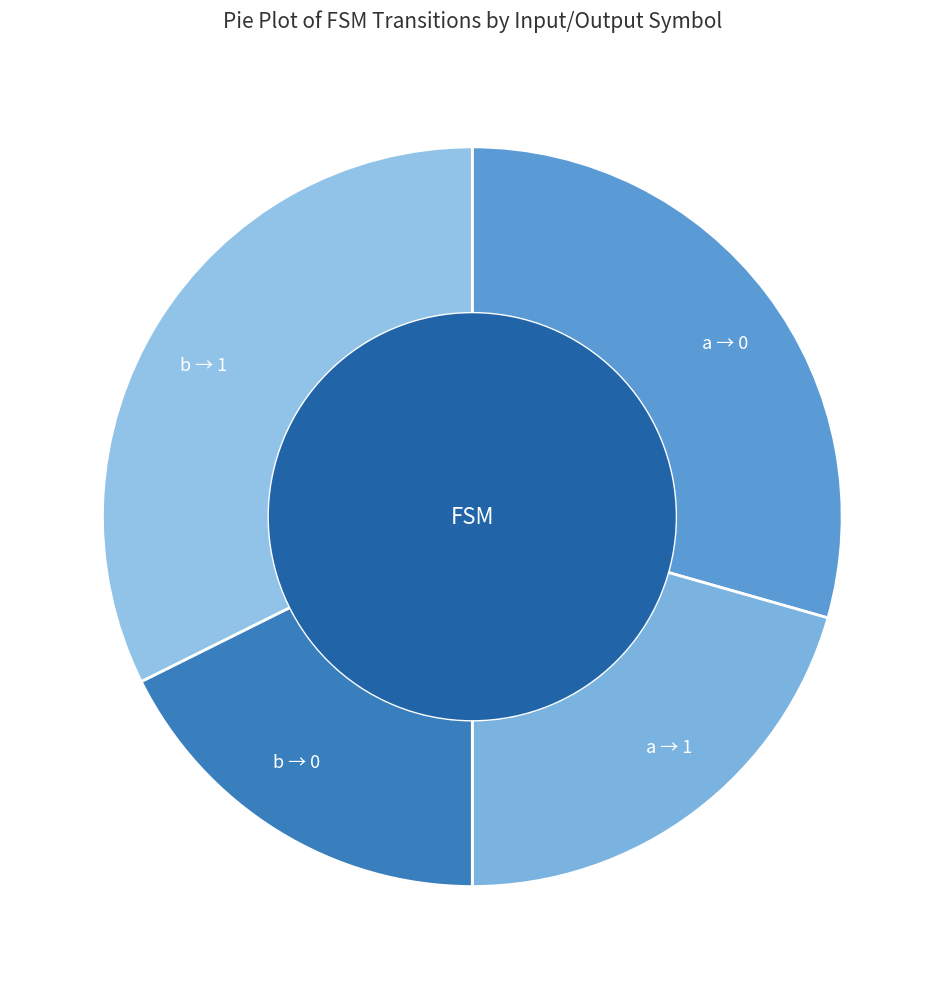

What is the total percentage of input=b, output=0 and input=b, output=1?

50.0%